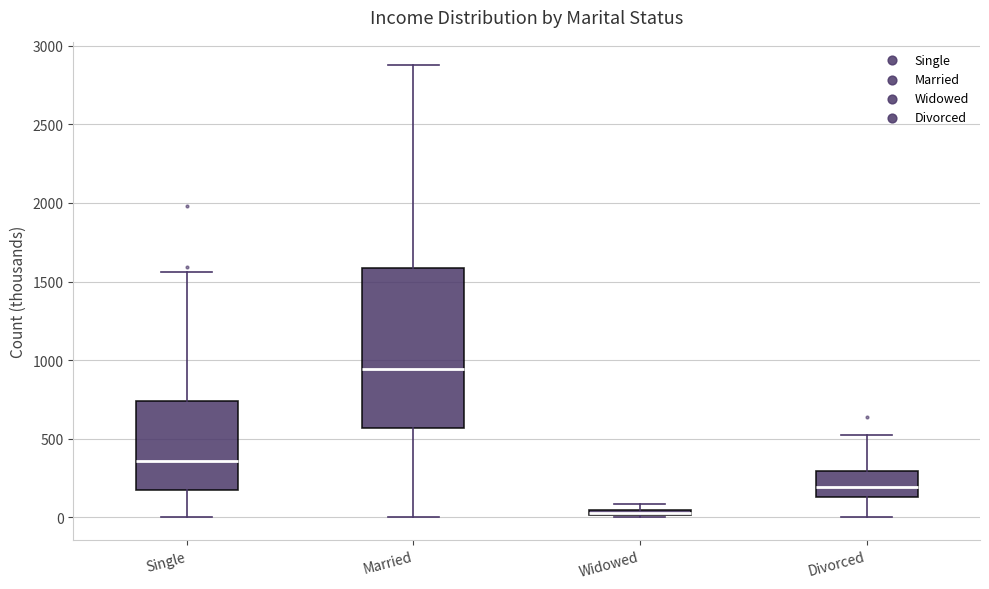

Where is the upper edge of the box for Single on the y-axis? The values are not printed on the chart, so give them approximately, as read against the axis.

750